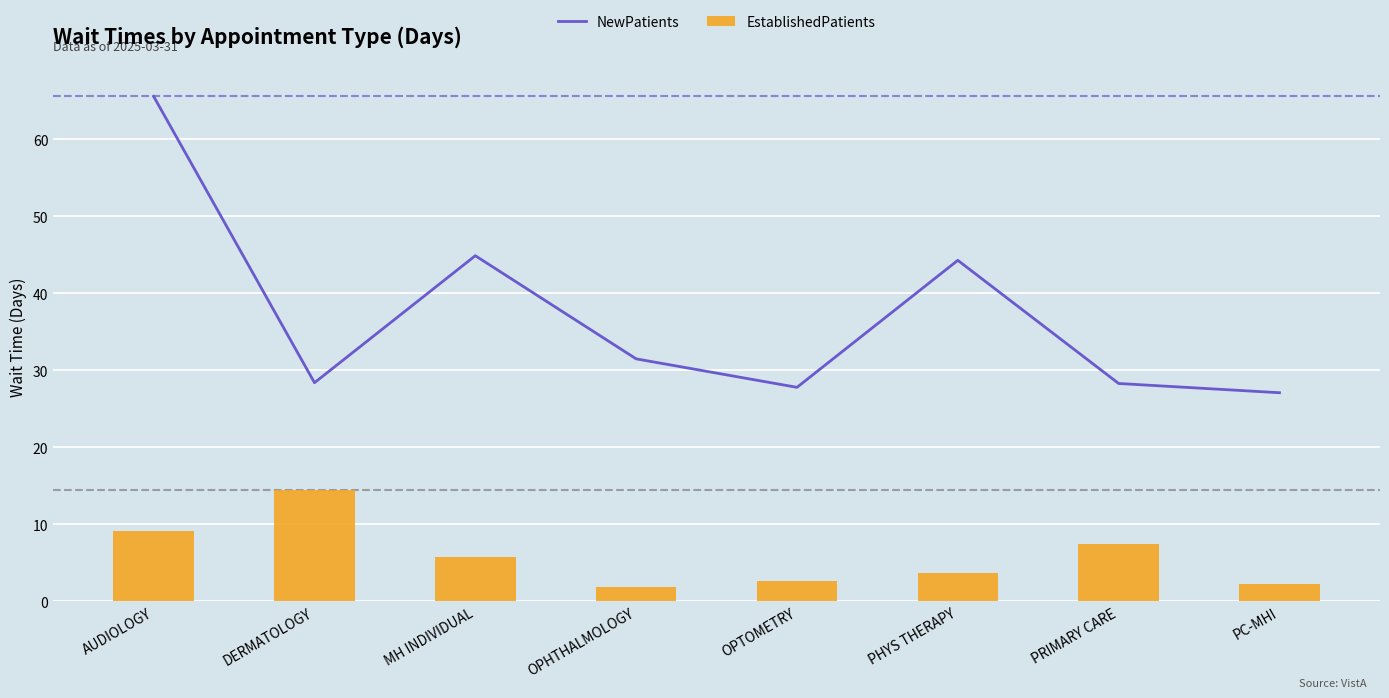

What is the value of the EstablishedPatients bar at the 6th from the left?

3.7